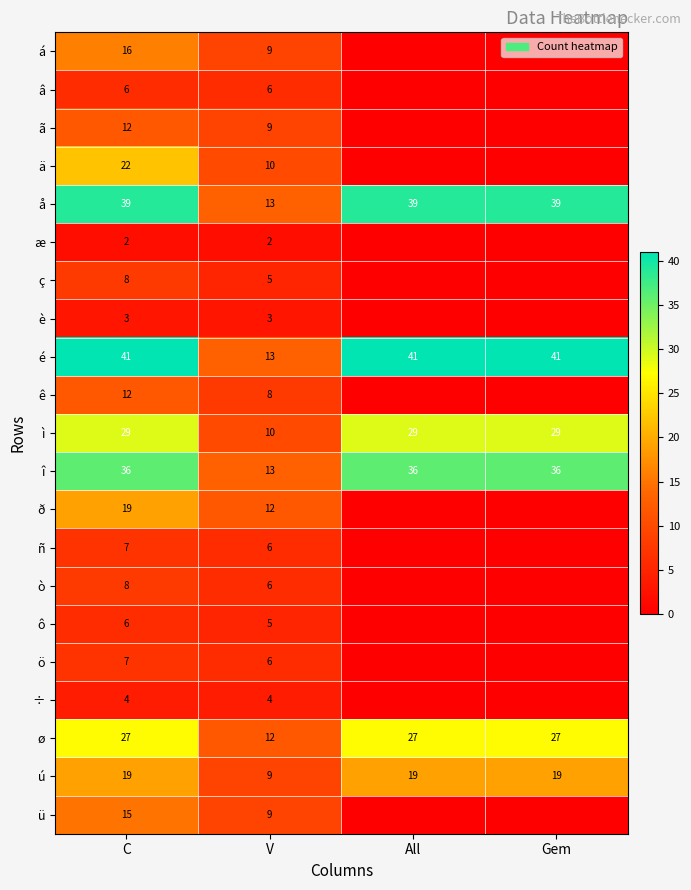

What is the average value of the î series?

30